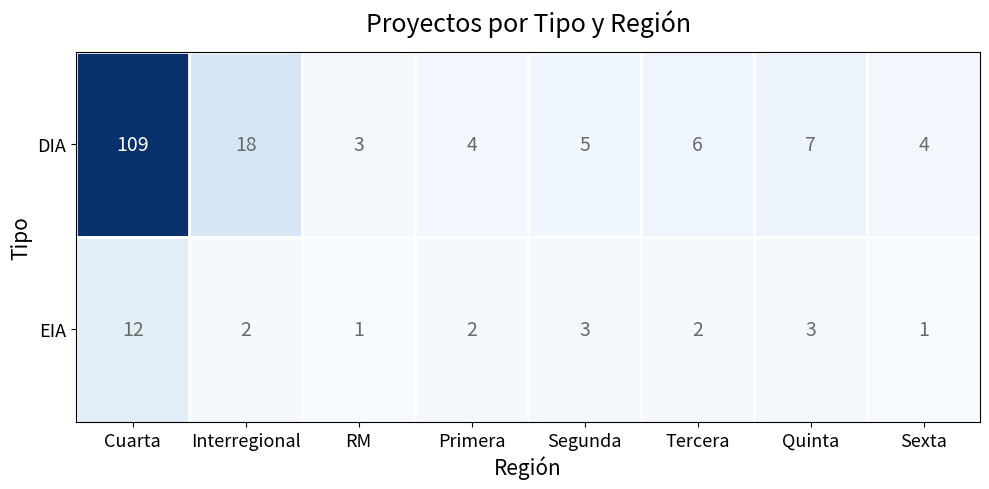

Which category has the highest value in the DIA series?

Cuarta